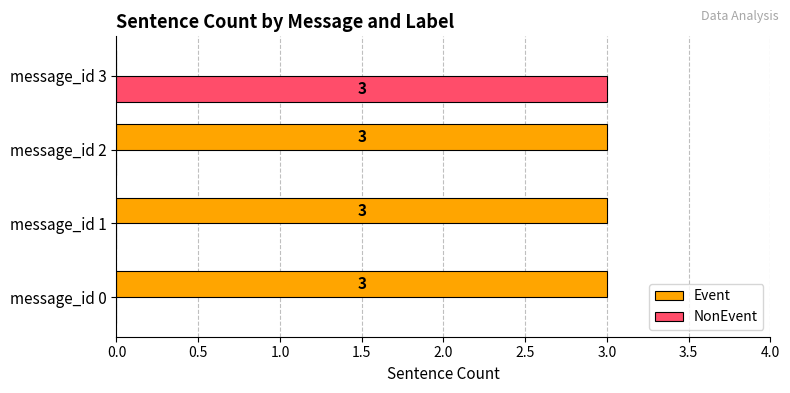

True or false: Event has a value of 1 at message_id 2.

False